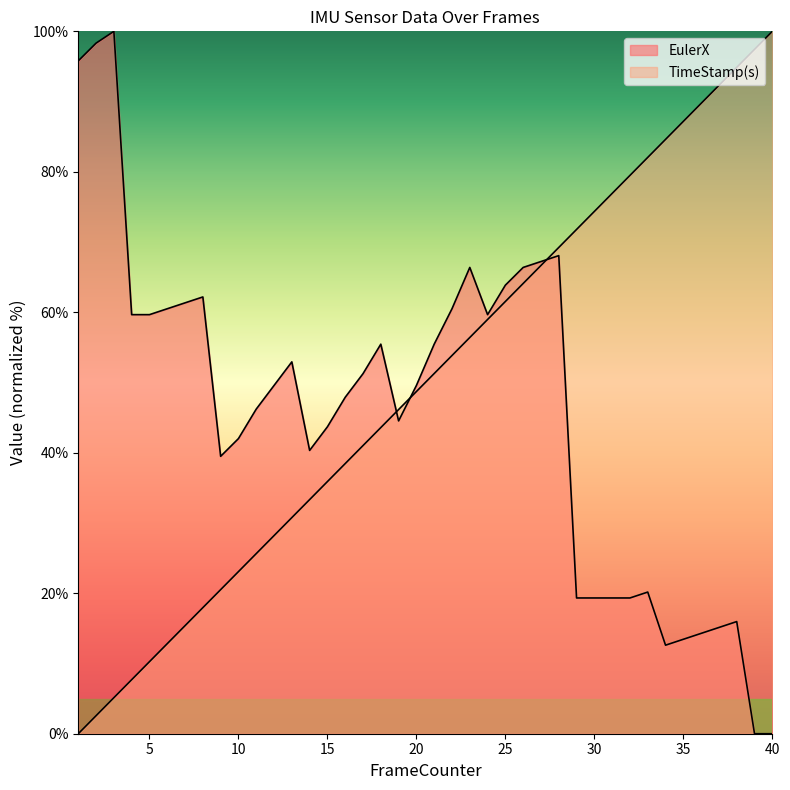

Which series ends up on top after the final intersection of EulerX and TimeStamp(s)?

TimeStamp(s)